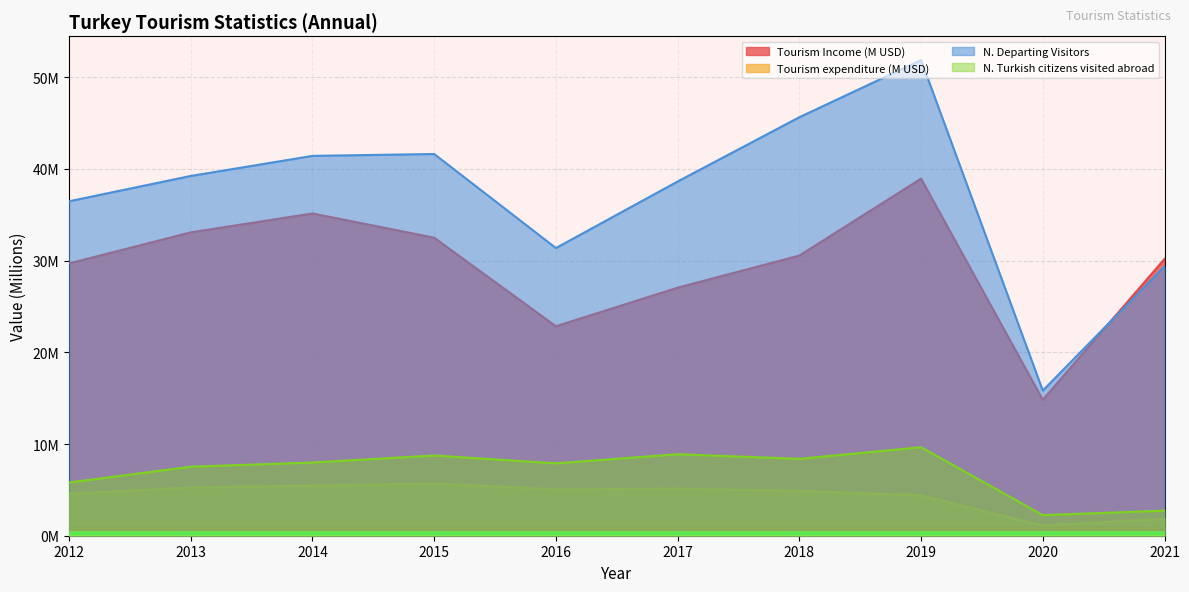

Which series has the largest range (max minus min)?

N. Departing Visitors